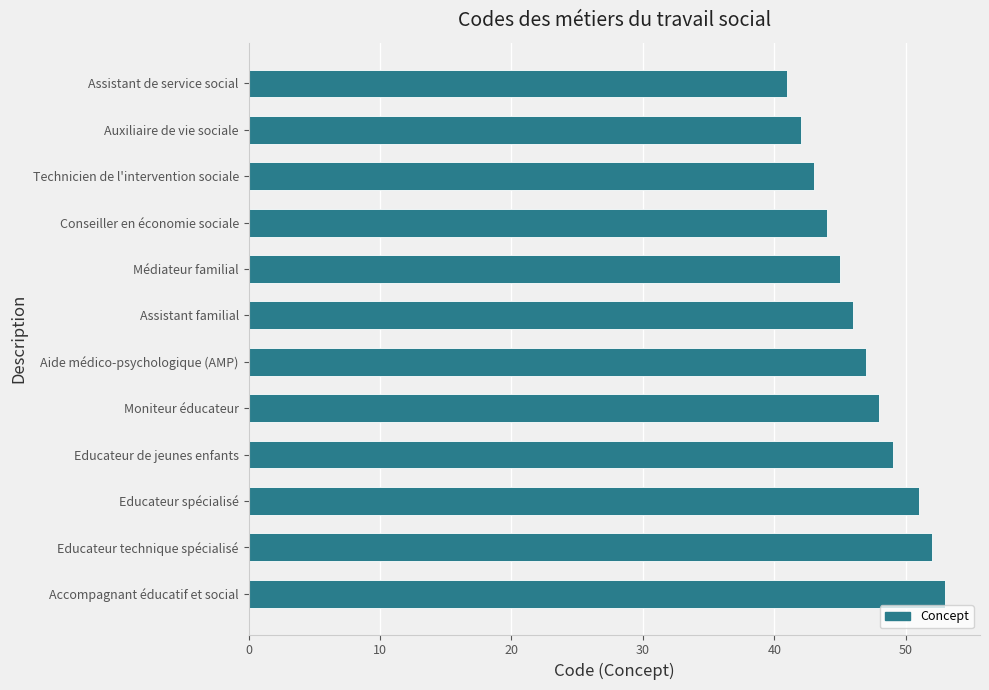

How many data points are less than 47?

6